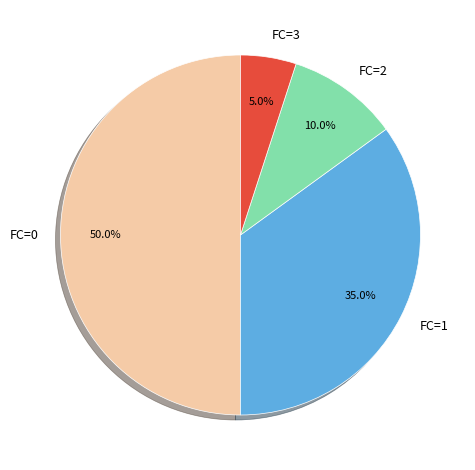

How many slices are in this pie chart?

4